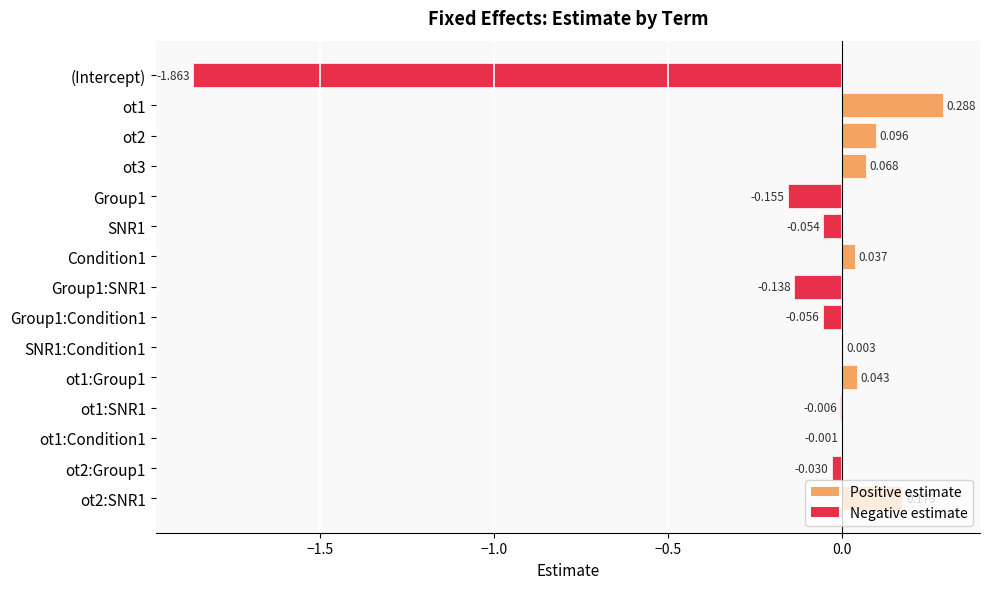

How many positive values are there?

7